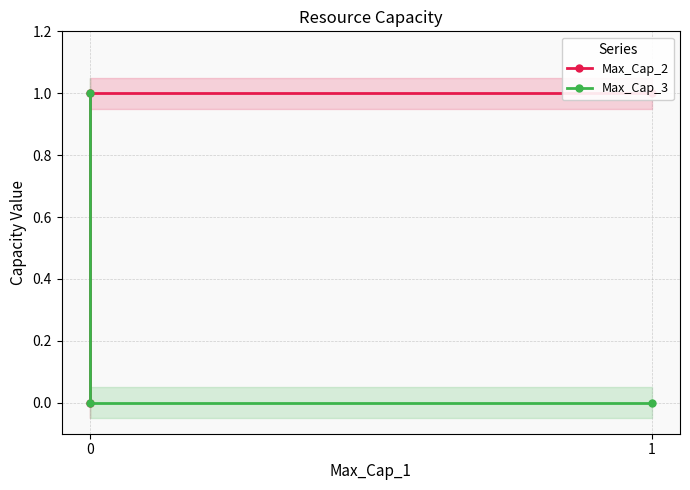

What are all the series names shown in the legend?

Max_Cap_2, Max_Cap_3